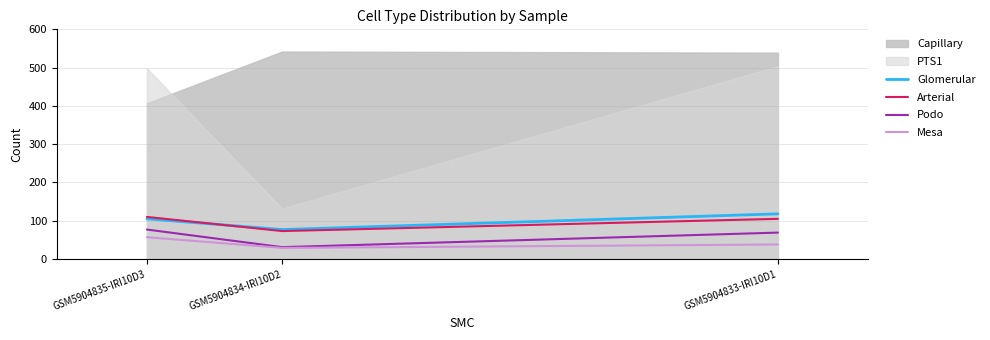

Rank the categories by Podo value from highest to lowest.

GSM5904835-IRI10D3, GSM5904833-IRI10D1, GSM5904834-IRI10D2